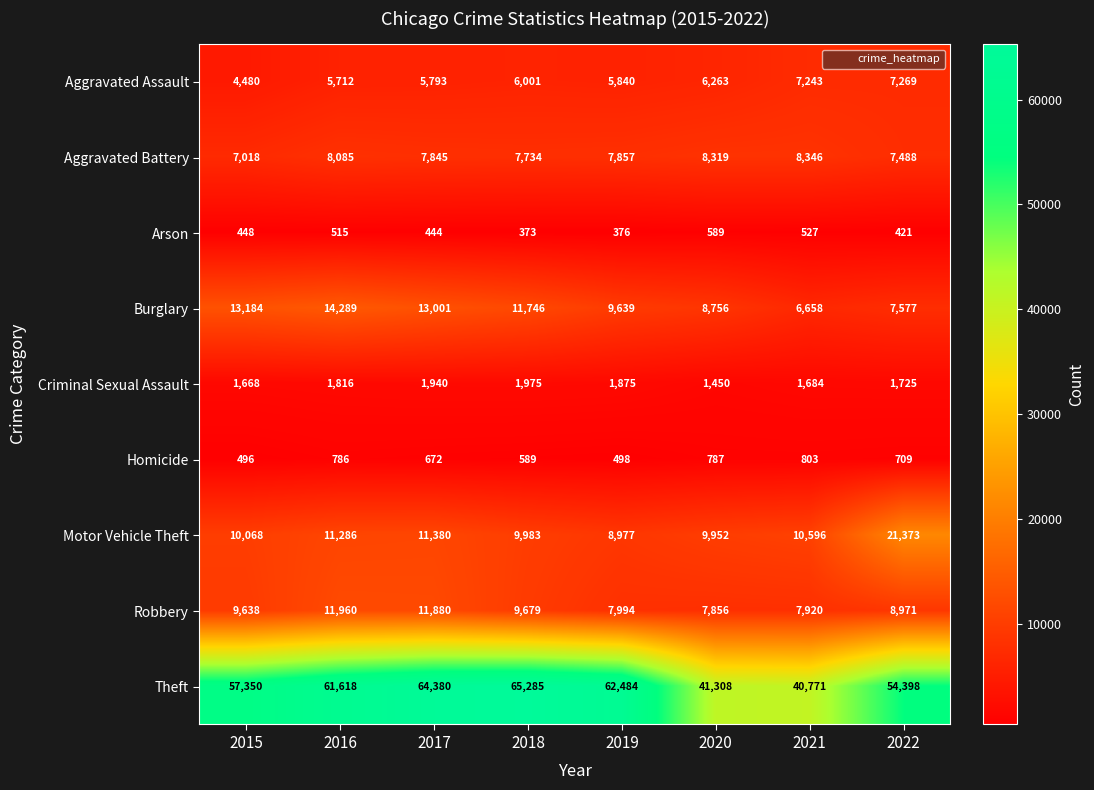

What is the spread (max minus min) of values at 2015?

56902